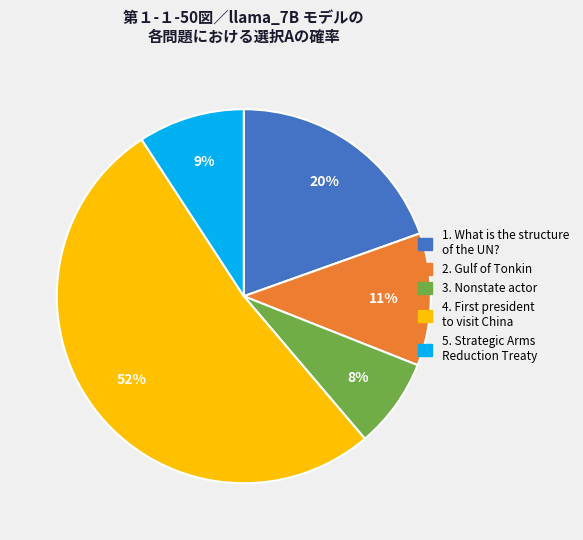

Rank the categories by value from highest to lowest.

4. First president to visit China, 1. What is the structure of the UN?, 2. Gulf of Tonkin, 5. Strategic Arms Reduction Treaty, 3. Nonstate actor